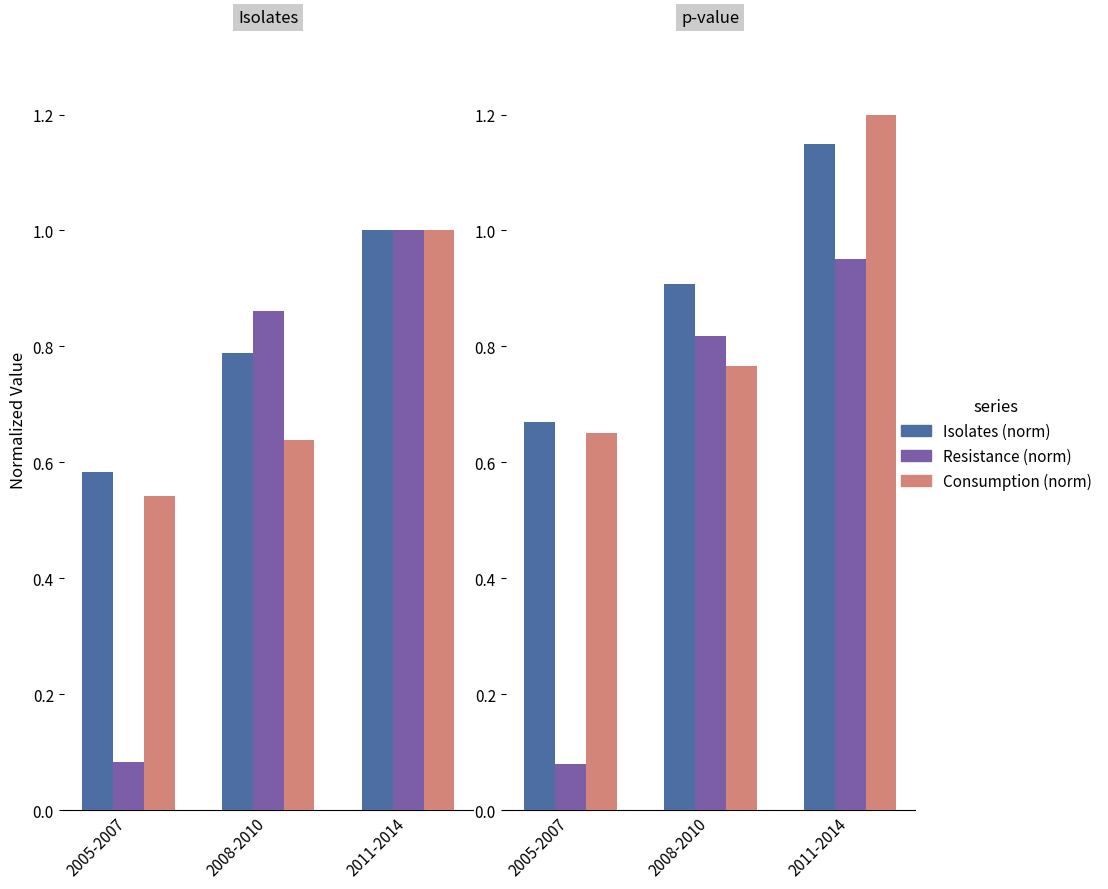

True or false: Consumption (norm) has a value of 1.6 at 2011-2014.

False